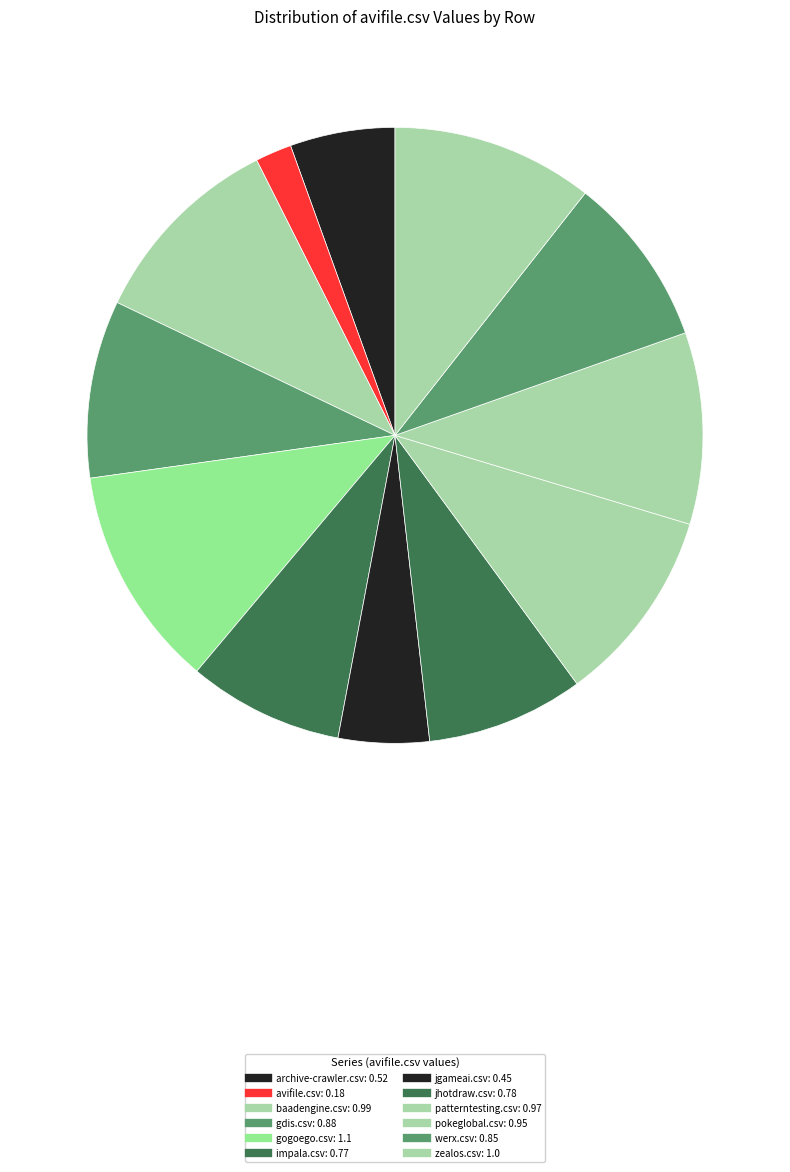

Which slice is the largest?

gogoego.csv